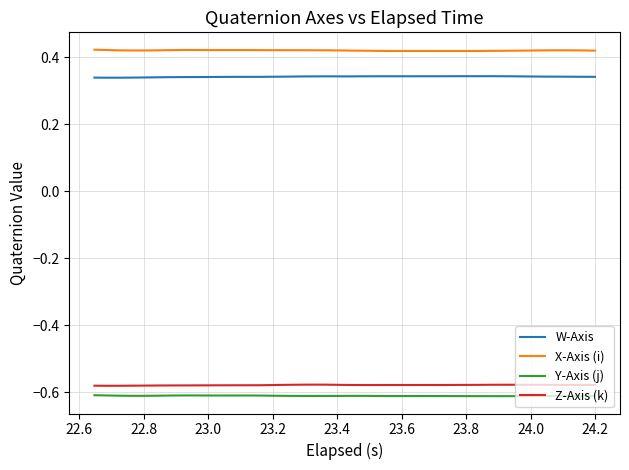

Which series has the largest total across all categories?

X-Axis (i)